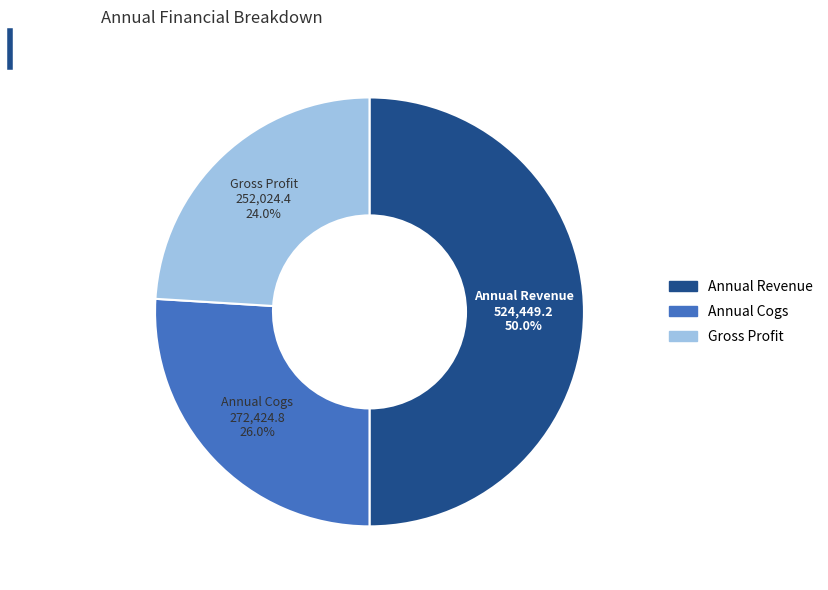

Approximately how many times larger is the value at Gross Profit compared to Annual Revenue?

0.5